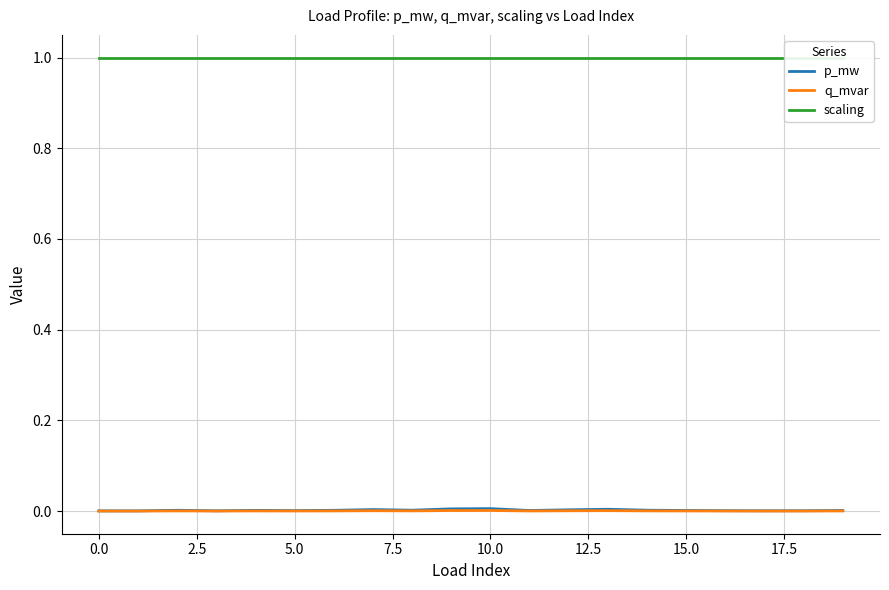

At which category is the sum across all series the highest?

10